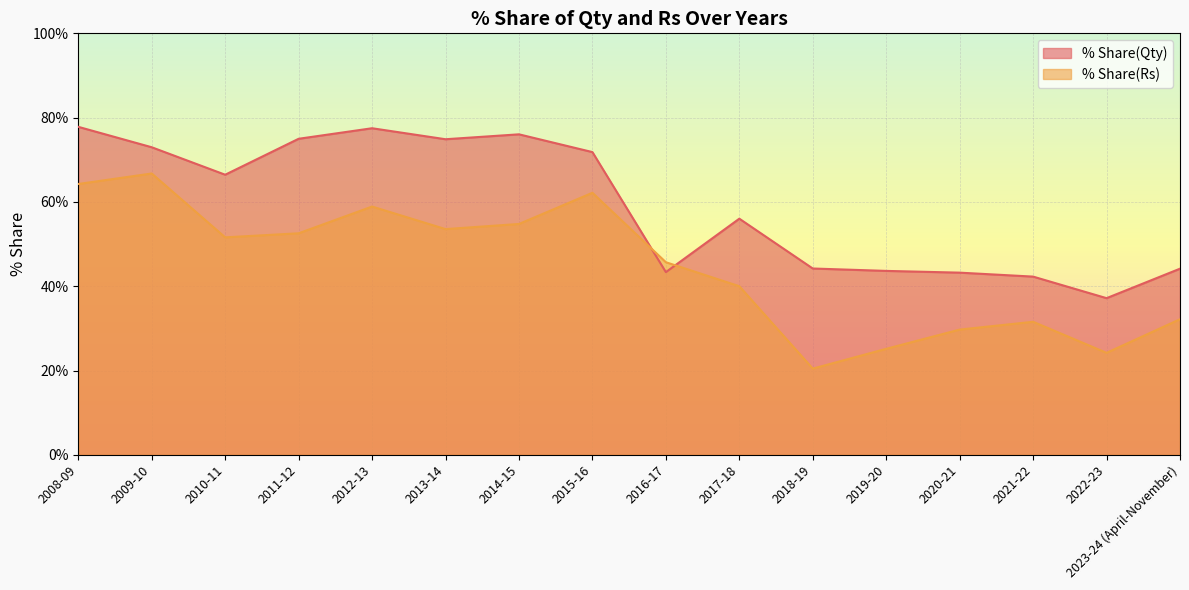

List the labels in order of % Share(Qty) value, largest first.

2008-09, 2012-13, 2014-15, 2011-12, 2013-14, 2009-10, 2015-16, 2010-11, 2017-18, 2018-19, 2023-24 (April-November), 2019-20, 2016-17, 2020-21, 2021-22, 2022-23